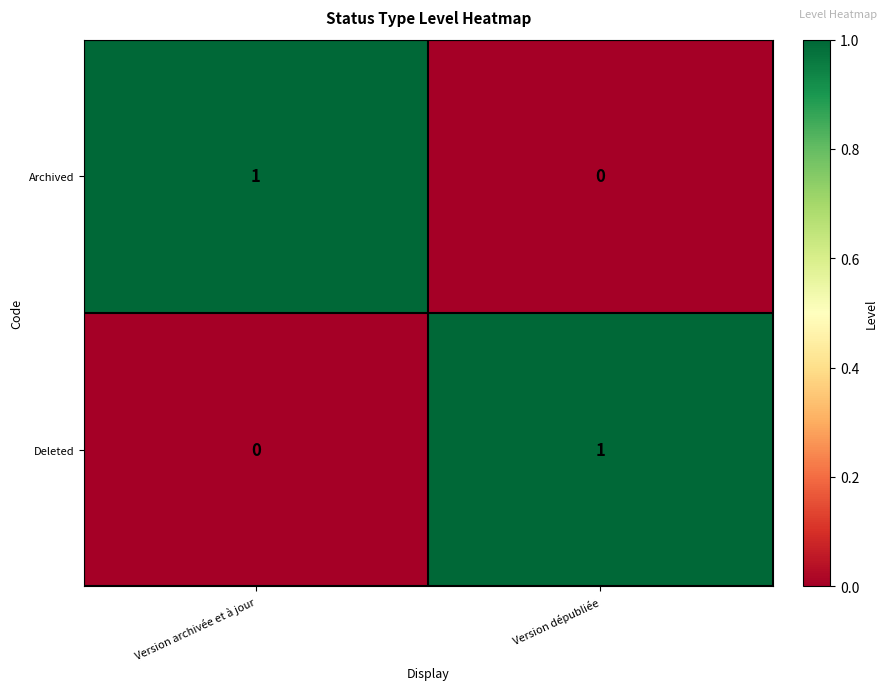

What is the total value across all series at Version dépubliée?

1